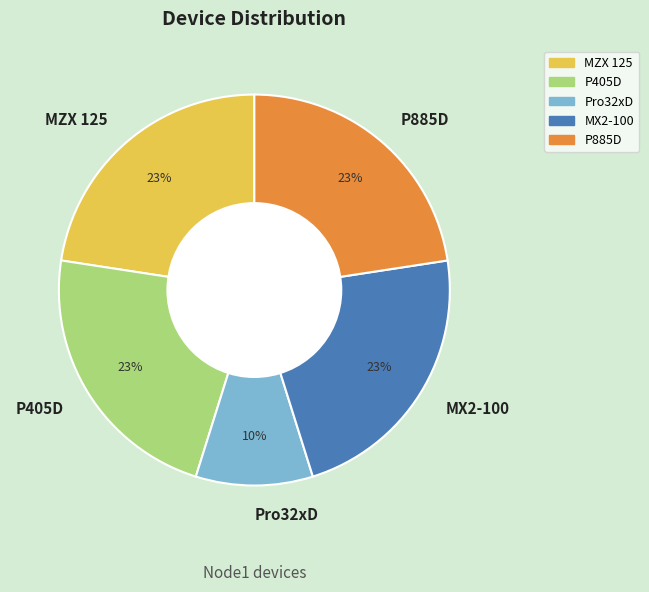

Between P885D and Pro32xD, which is larger?

P885D